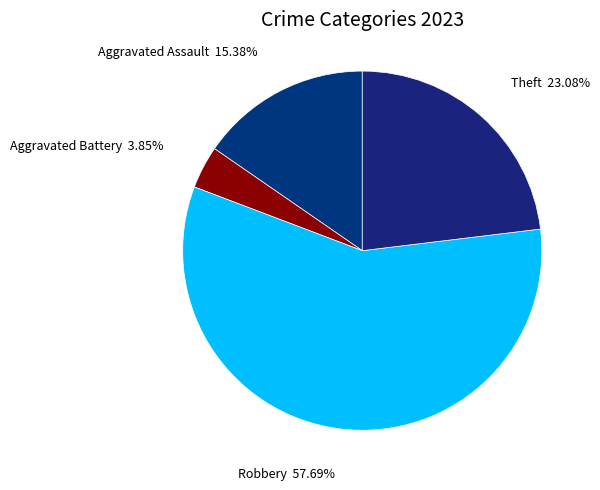

Count the number of slices in the pie.

4